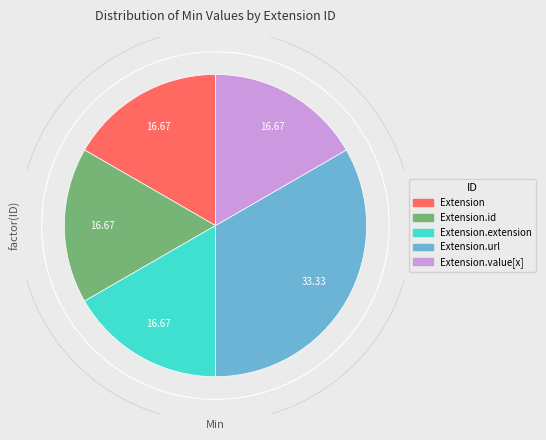

Is there a majority slice in this chart?

No